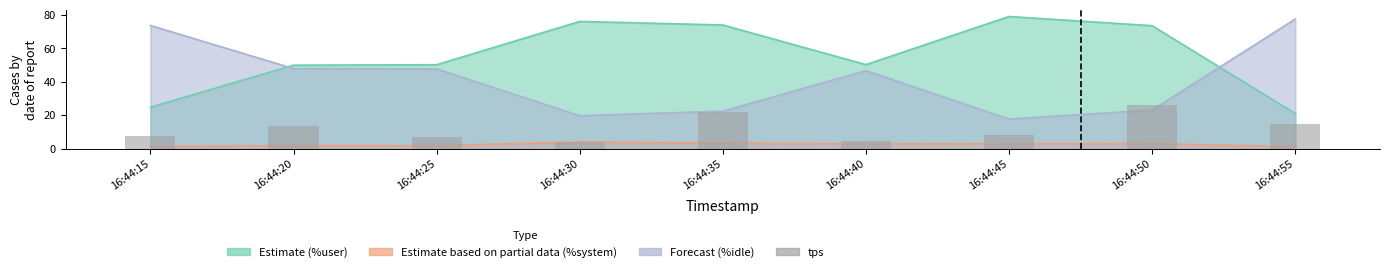

Reading right to left, list all the values displayed in this chart.

14.8	26.0	8.0	4.6	22.0	4.0	6.8	13.4	7.8